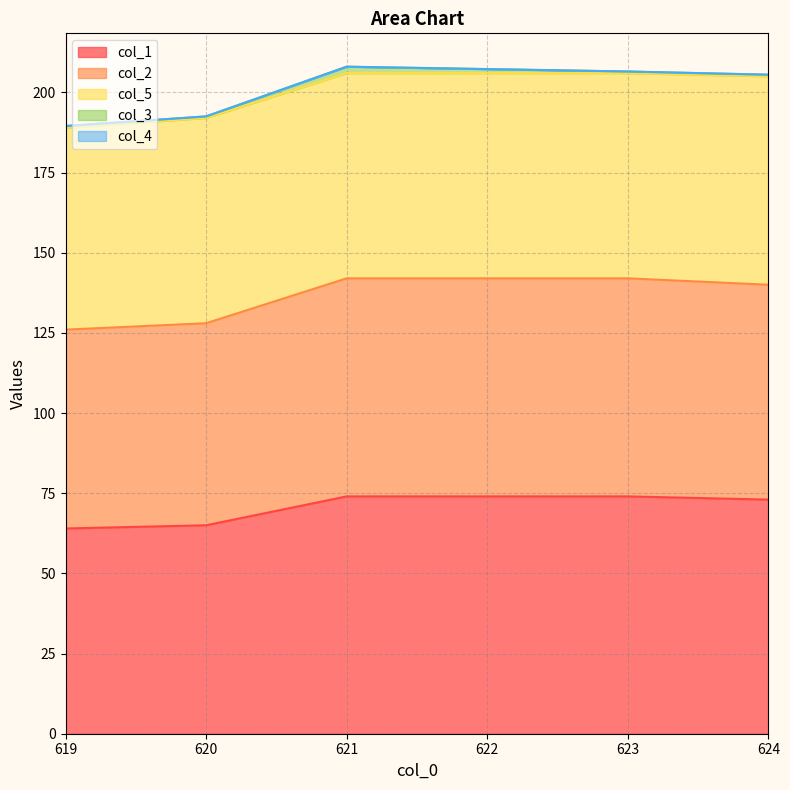

True or false: col_2 and col_4 cross at least once.

False